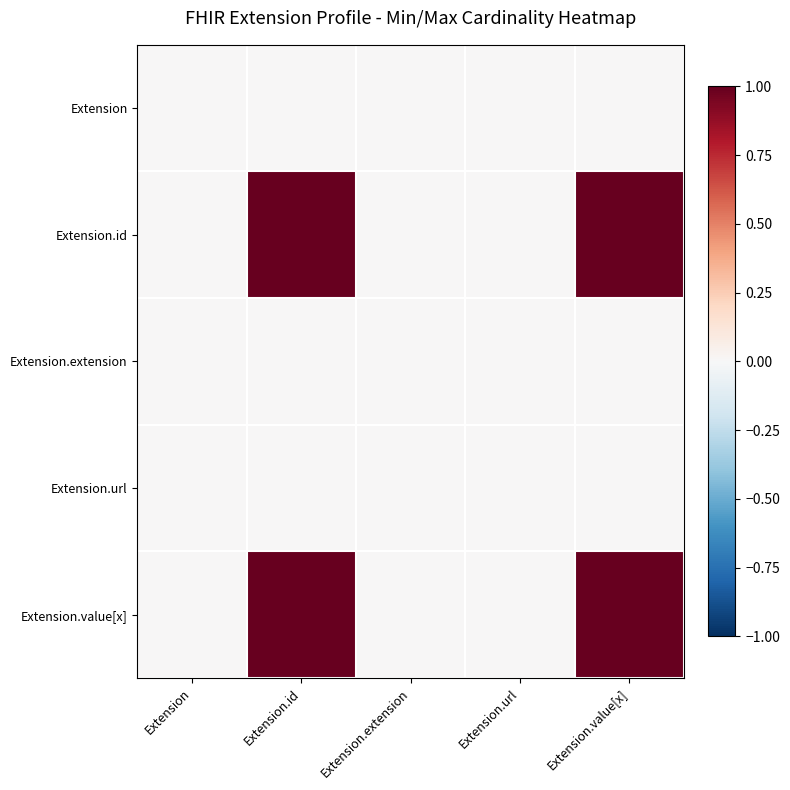

Reading left to right, extract all data points from this chart.

Extension: Extension=0	Extension.id=0	Extension.extension=0	Extension.url=0	Extension.value[x]=0
Extension.id: Extension=0	Extension.id=1	Extension.extension=0	Extension.url=0	Extension.value[x]=1
Extension.extension: Extension=0	Extension.id=0	Extension.extension=0	Extension.url=0	Extension.value[x]=0
Extension.url: Extension=0	Extension.id=0	Extension.extension=0	Extension.url=0	Extension.value[x]=0
Extension.value[x]: Extension=0	Extension.id=1	Extension.extension=0	Extension.url=0	Extension.value[x]=1